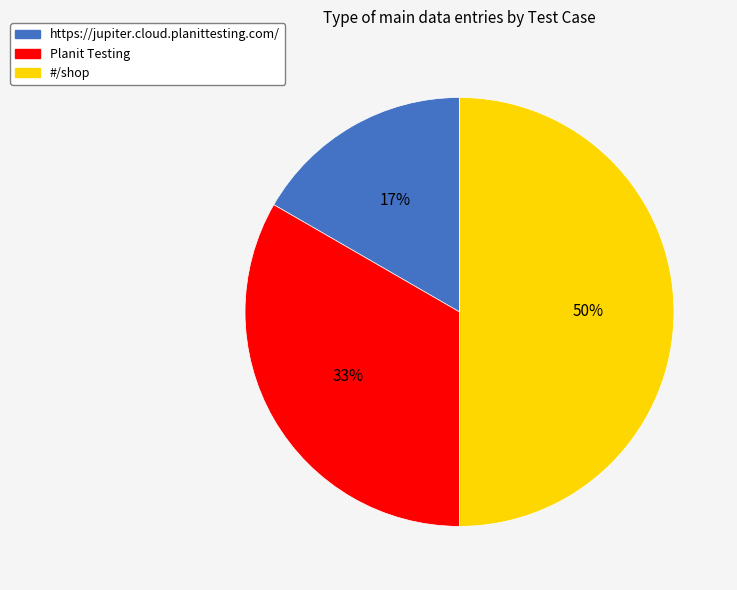

The Planit Testing slice represents 28% of the pie. True or false?

False